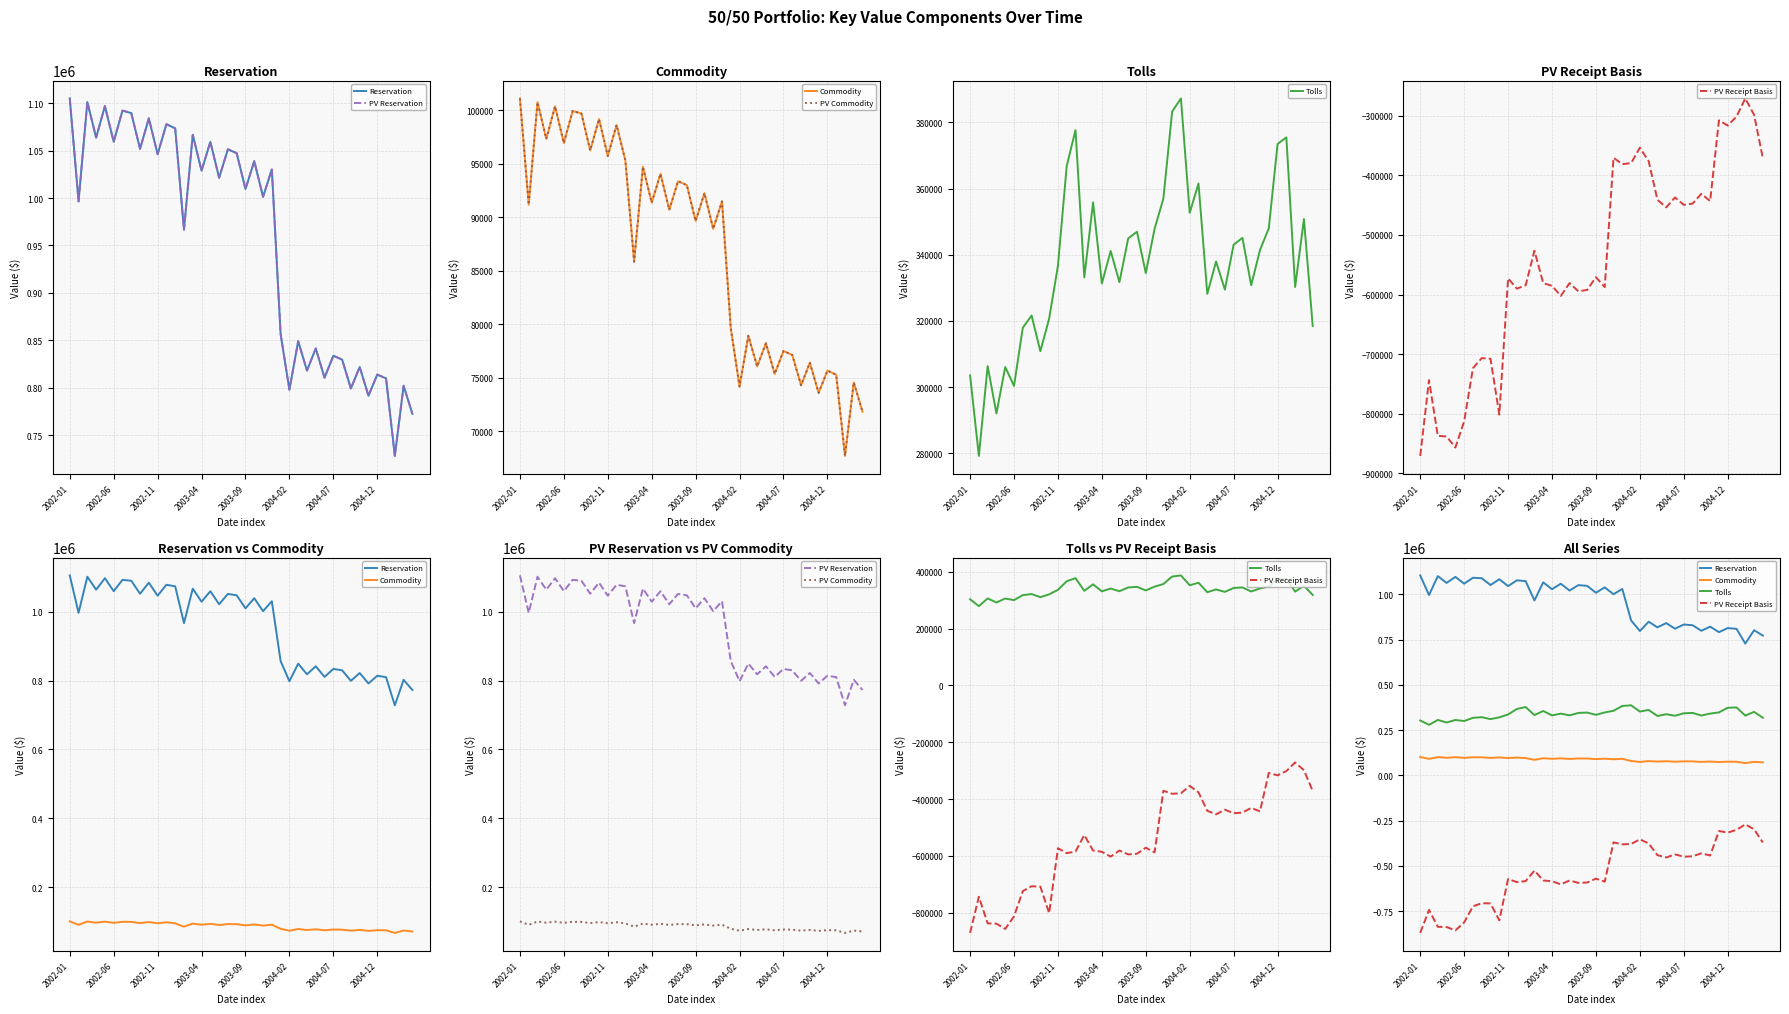

True or false: Commodity and Reservation cross at least once.

False